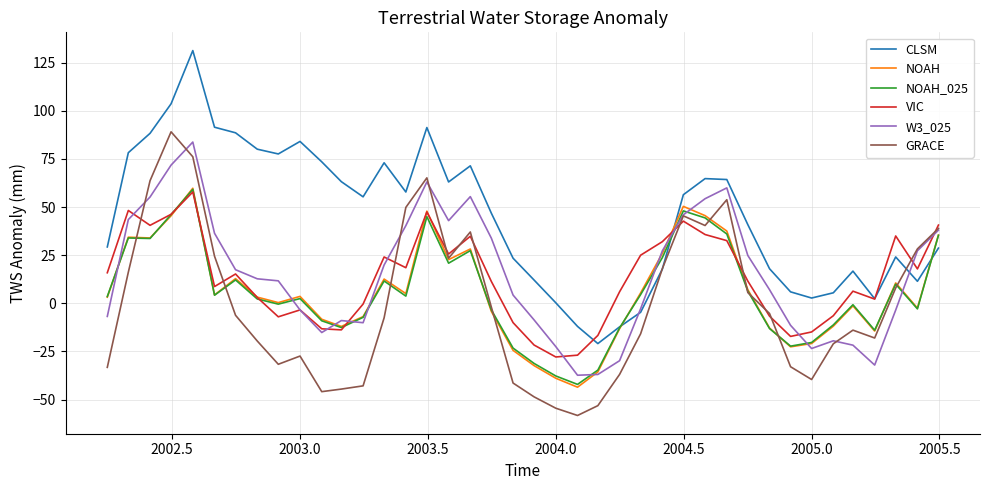

Which series has the largest total across all categories?

CLSM